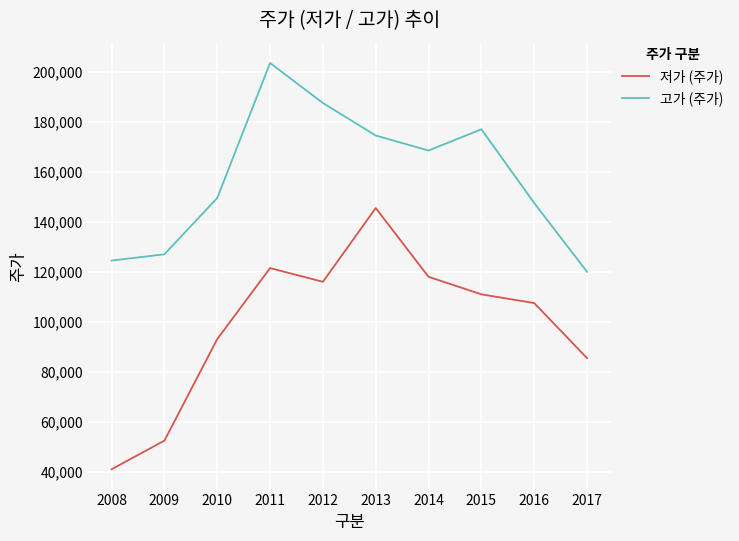

At which category is the sum across all series the highest?

2011